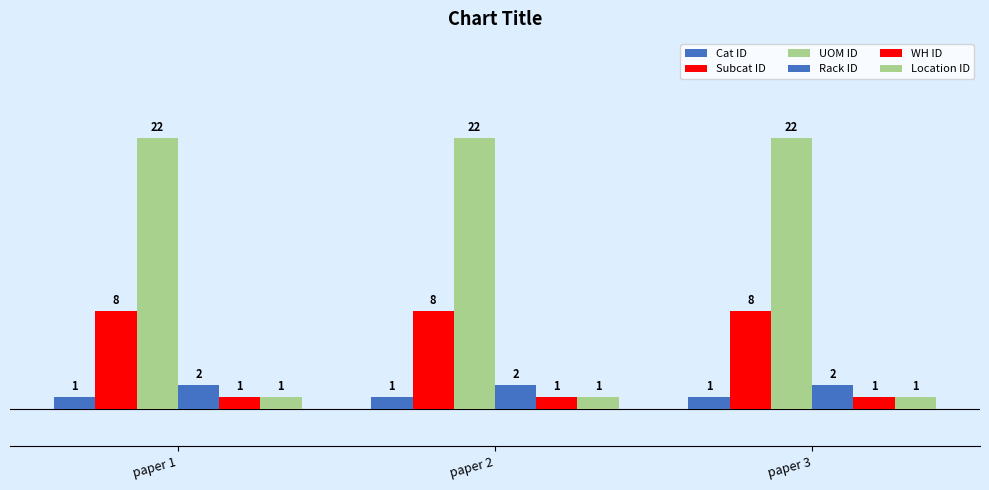

How many bars are there in total?

18